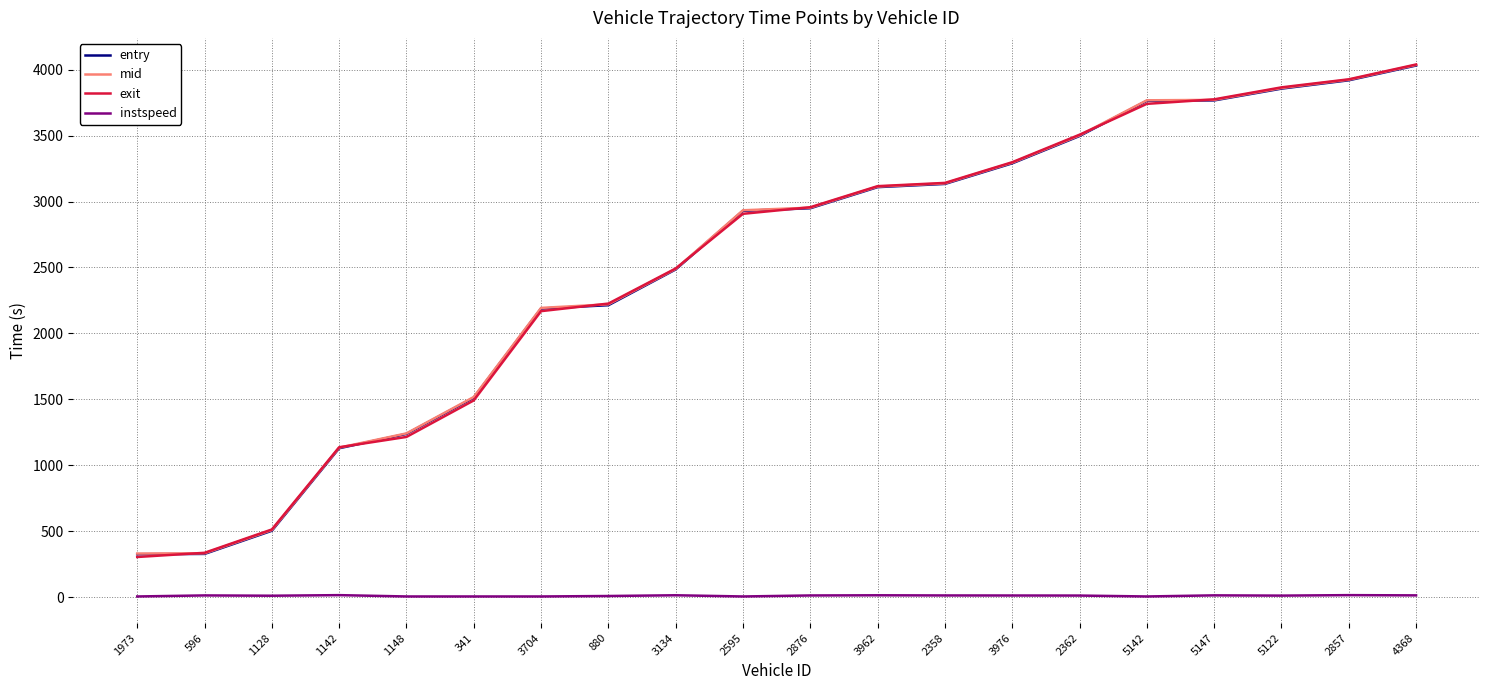

Is the value of exit at 3962 greater than the value of mid at 4368?

No